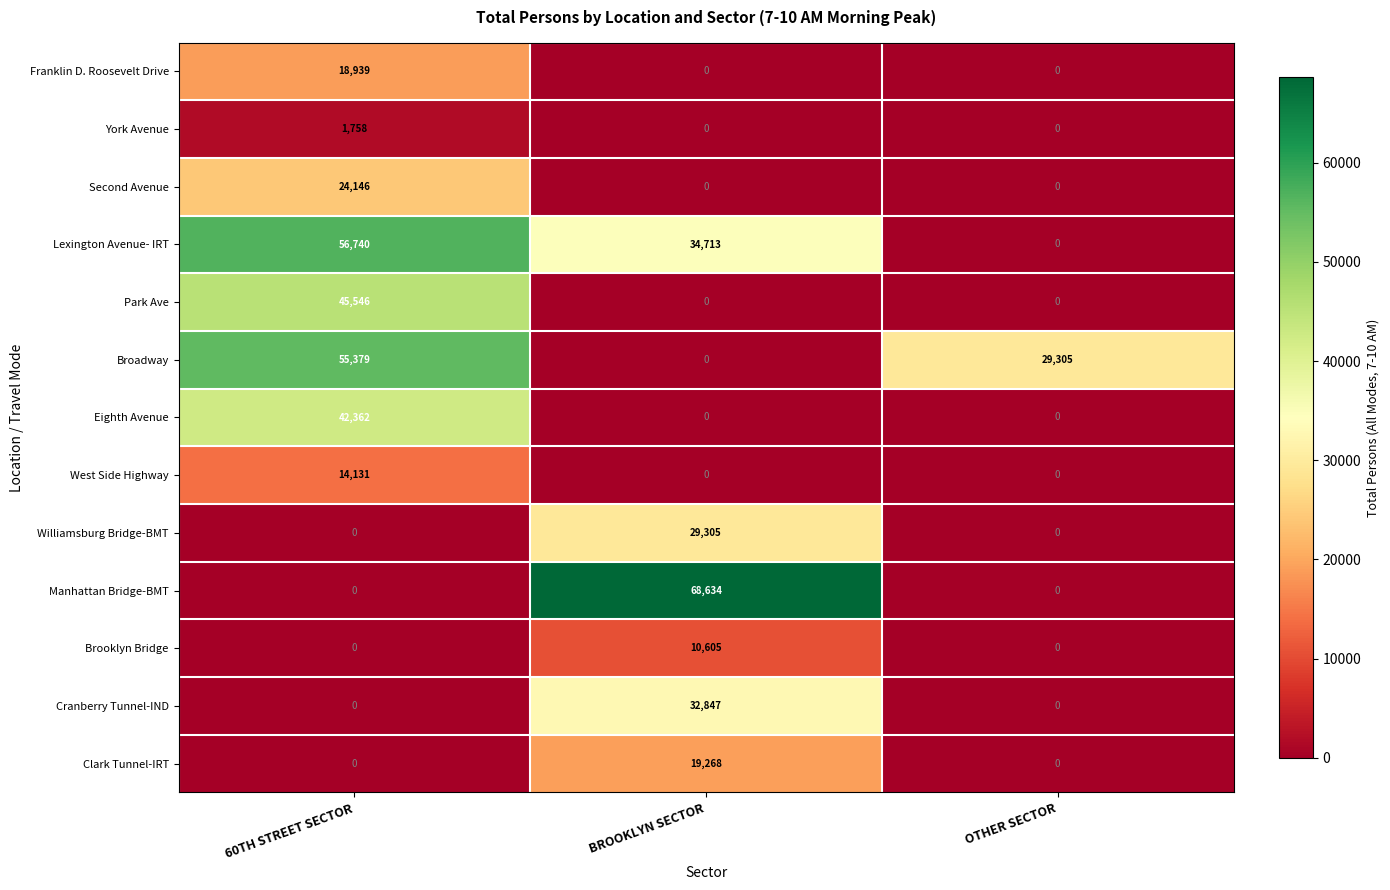

Which series has the largest range (max minus min)?

Manhattan Bridge-BMT